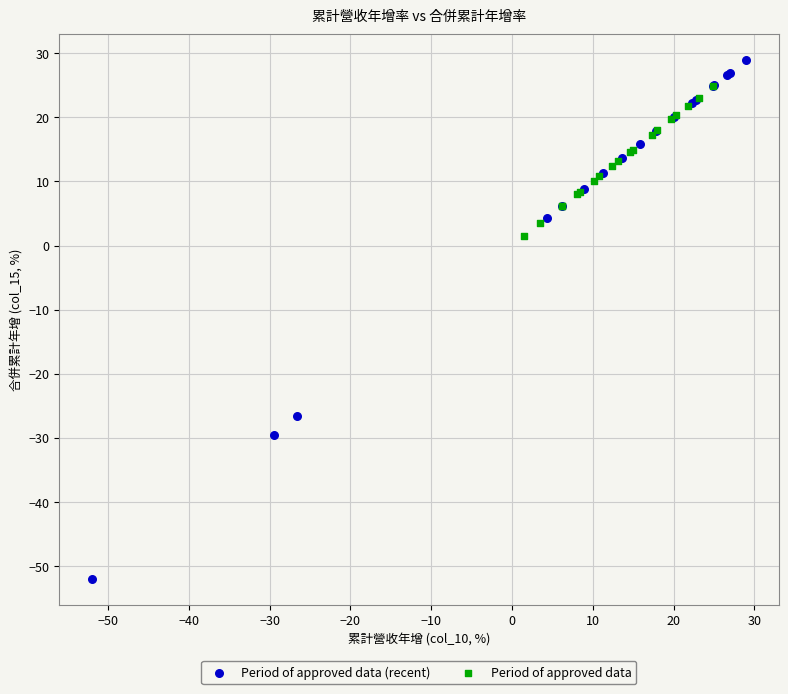

Which series reaches the minimum Y coordinate?

Period of approved data (recent)